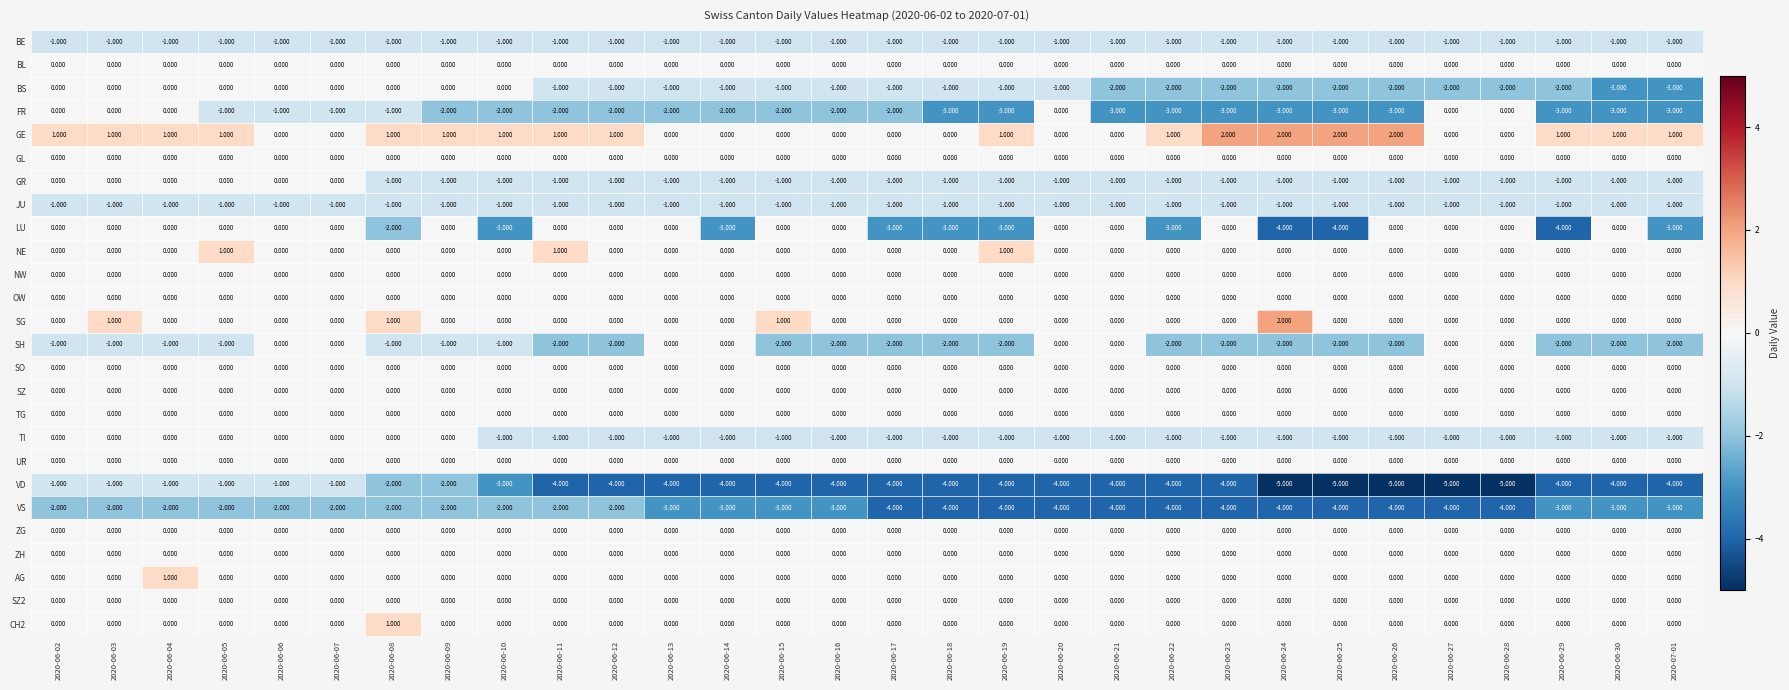

Is the value of VS at 2020-06-30 greater than the value of JU at 2020-06-03?

No